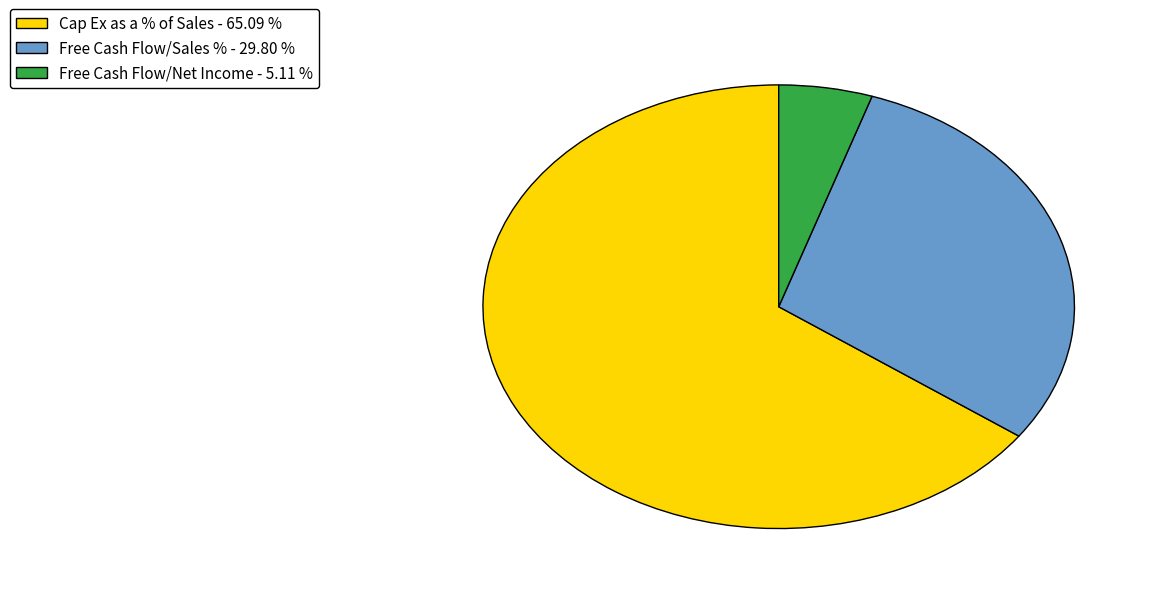

Which has a higher value, Free Cash Flow/Net Income or Free Cash Flow/Sales %?

Free Cash Flow/Sales %